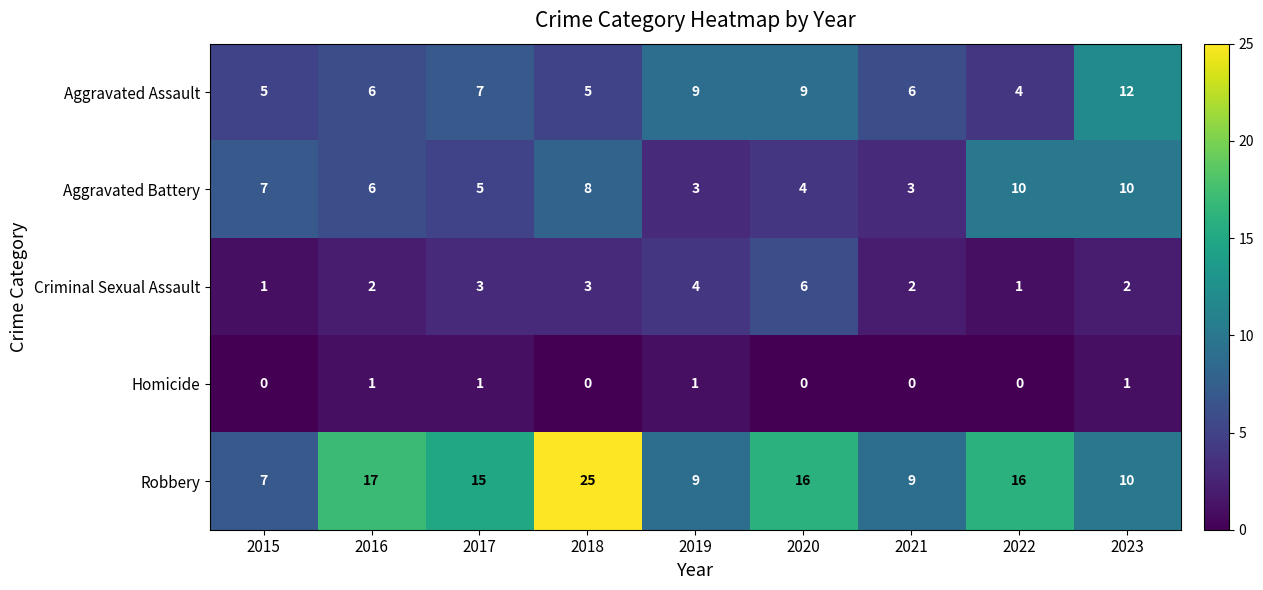

The Robbery series shows 6 at 2018. True or false?

False